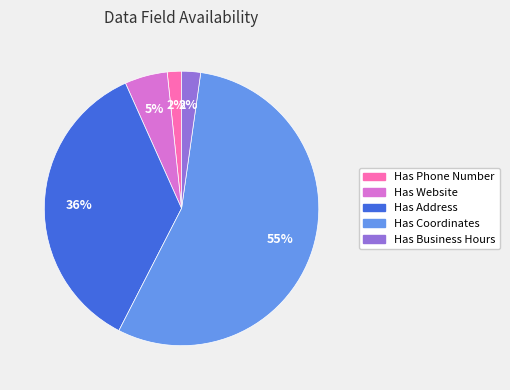

To the nearest percent, what portion does Has Website represent?

5%